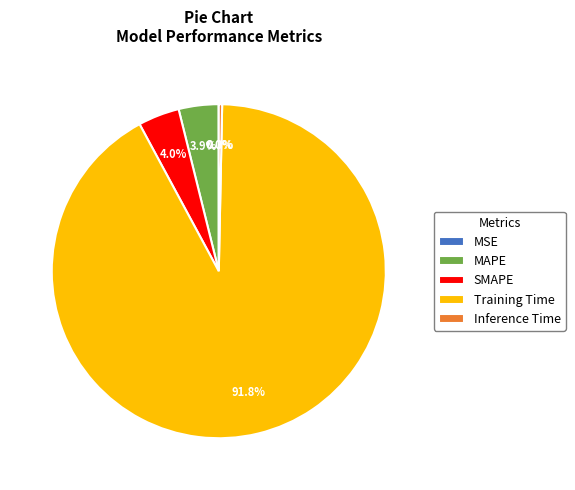

The Inference Time slice represents 10% of the pie. True or false?

False